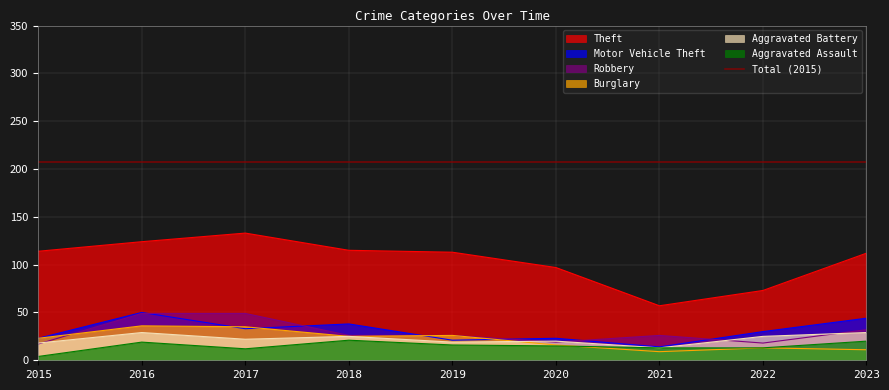

Is the value of Motor Vehicle Theft at 2022 greater than the value of Robbery at 2016?

No